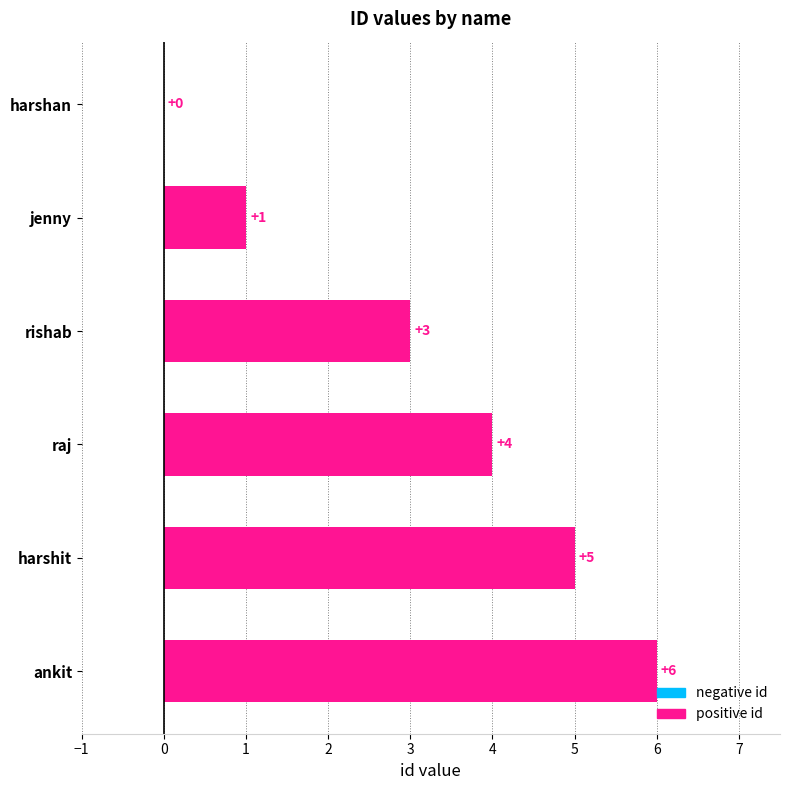

Which has a higher value, rishab or jenny?

rishab